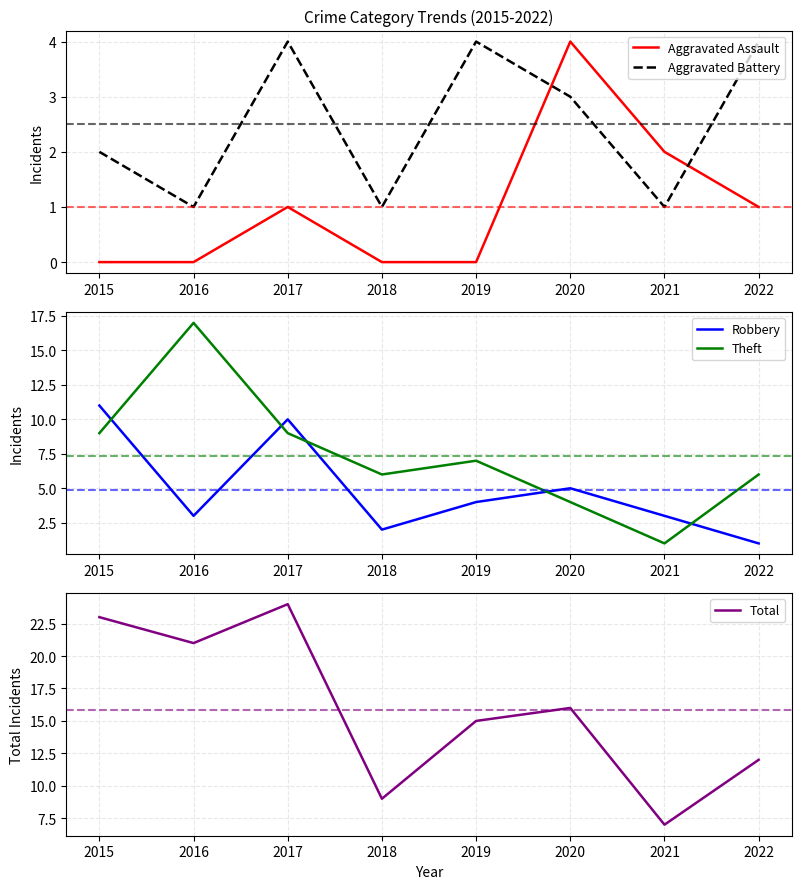

What are all the series names shown in the legend?

Aggravated Assault, Aggravated Battery, Robbery, Theft, Total